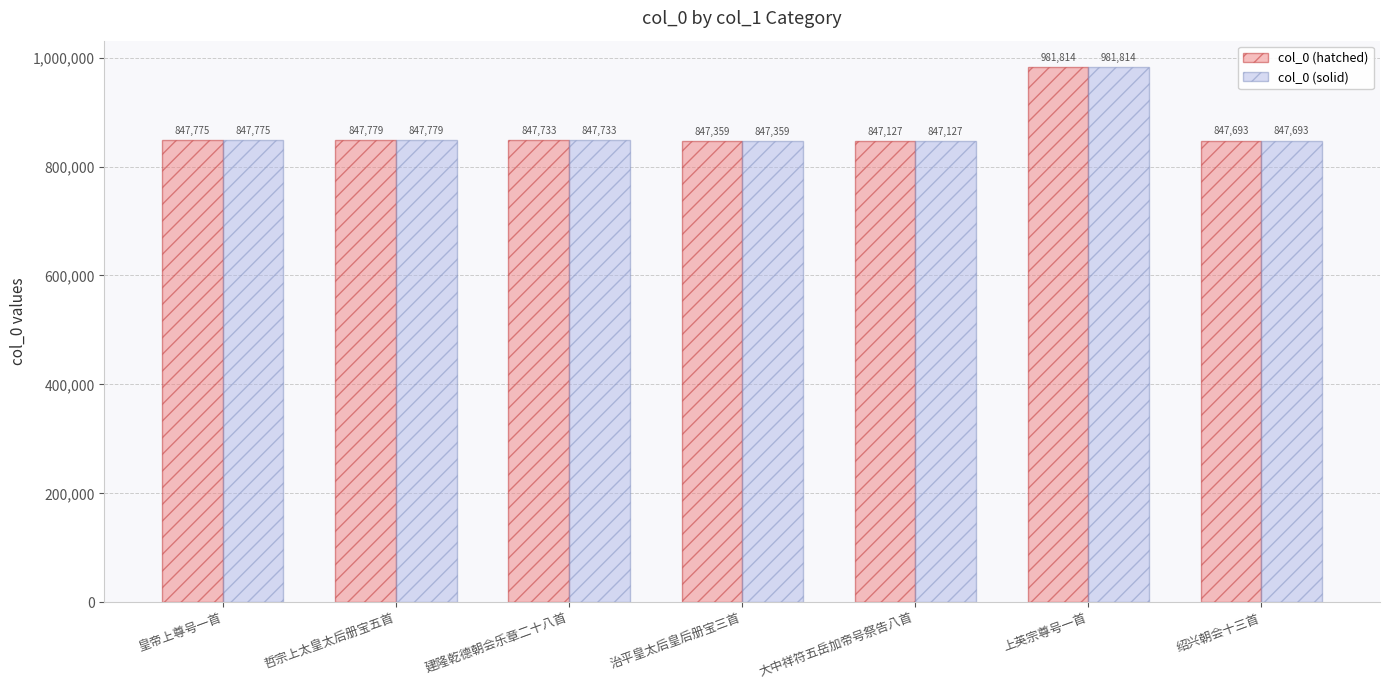

What is the label of the 3rd bar from the right?

大中祥符五岳加帝号祭告八首